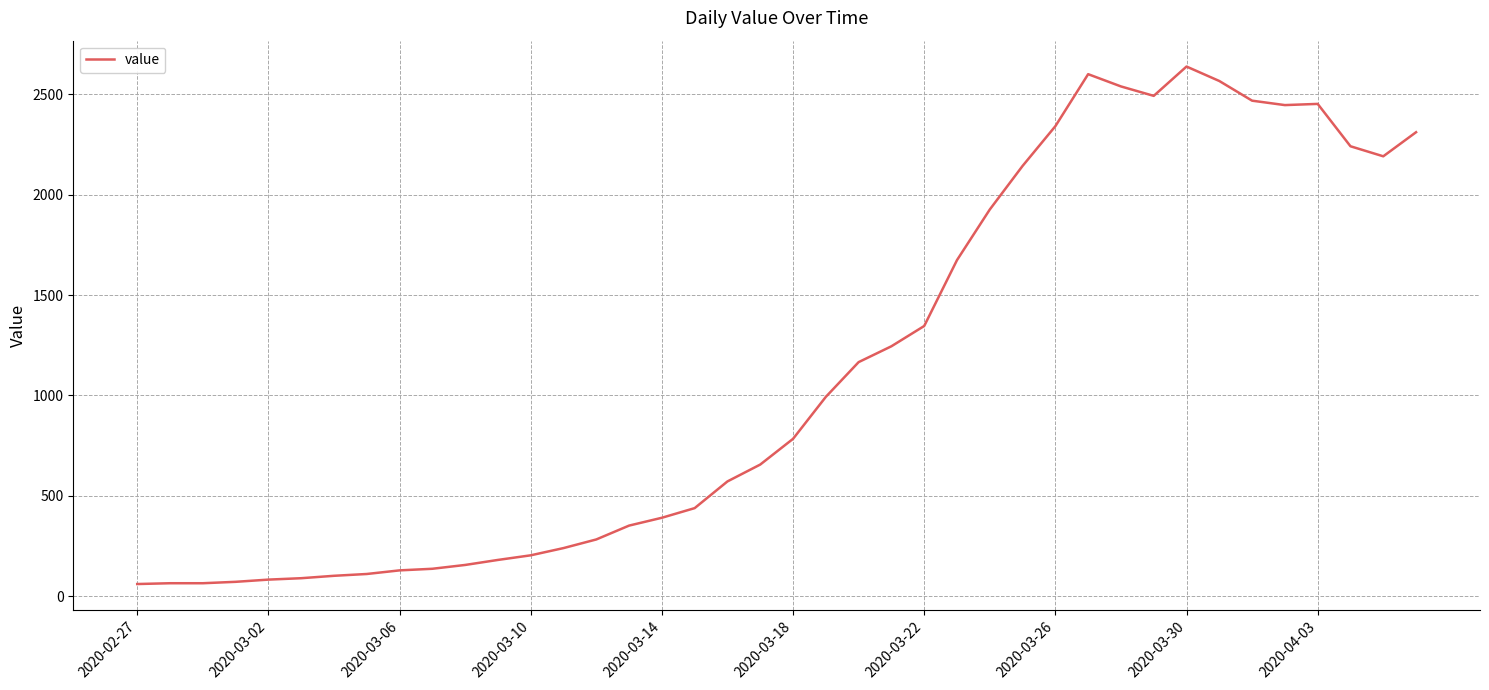

What is the greatest value displayed?

2638